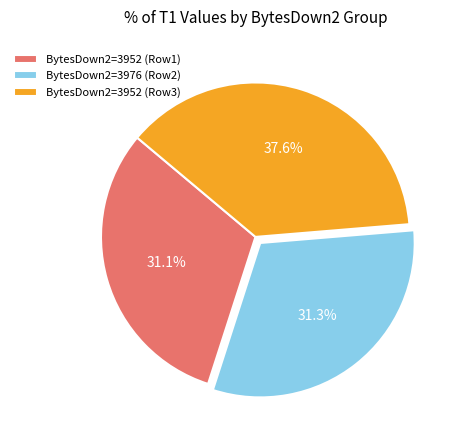

Which has a higher value, BytesDown2=3952 (Row3) or BytesDown2=3952 (Row1)?

BytesDown2=3952 (Row3)